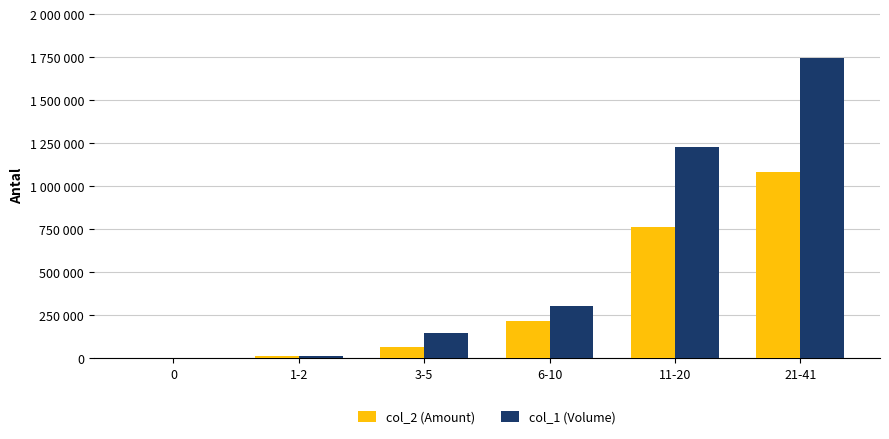

Does the chart contain stacked bars?

No